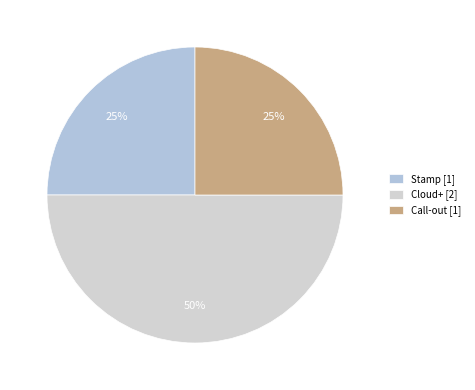

Is there a majority slice in this chart?

No